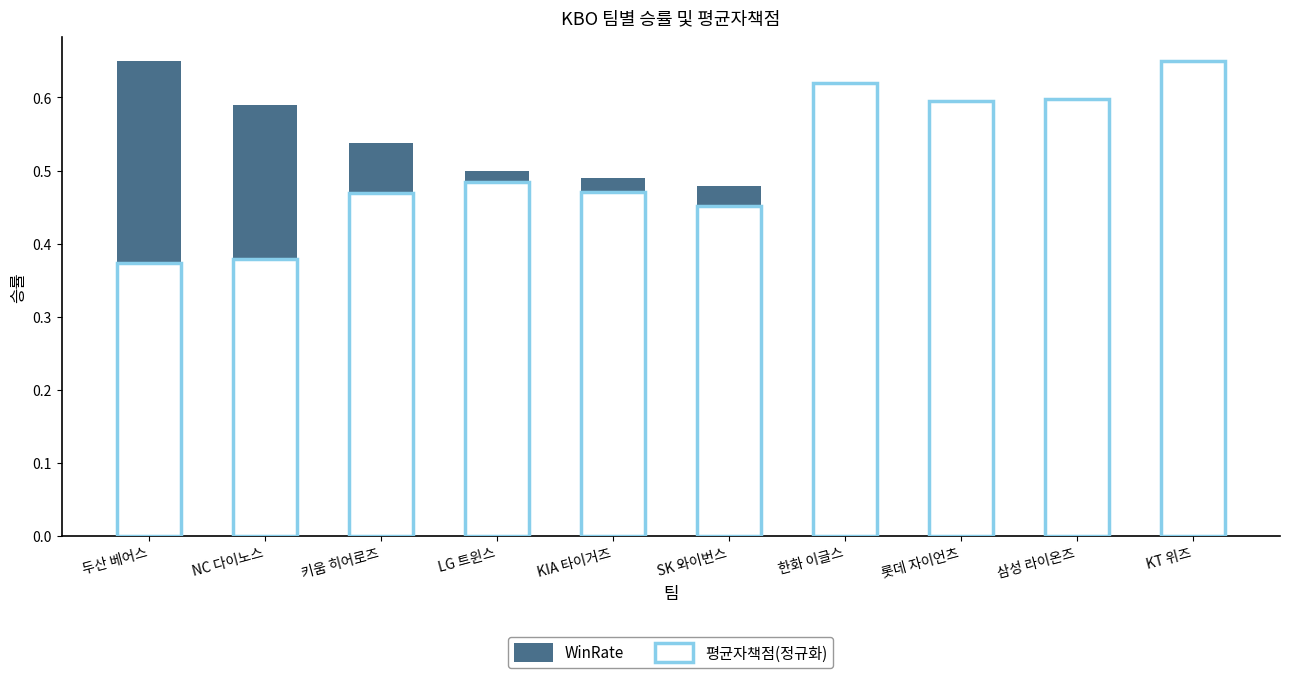

Where is 平均자책점(정규화) nearest to the value 0?

두산 베어스